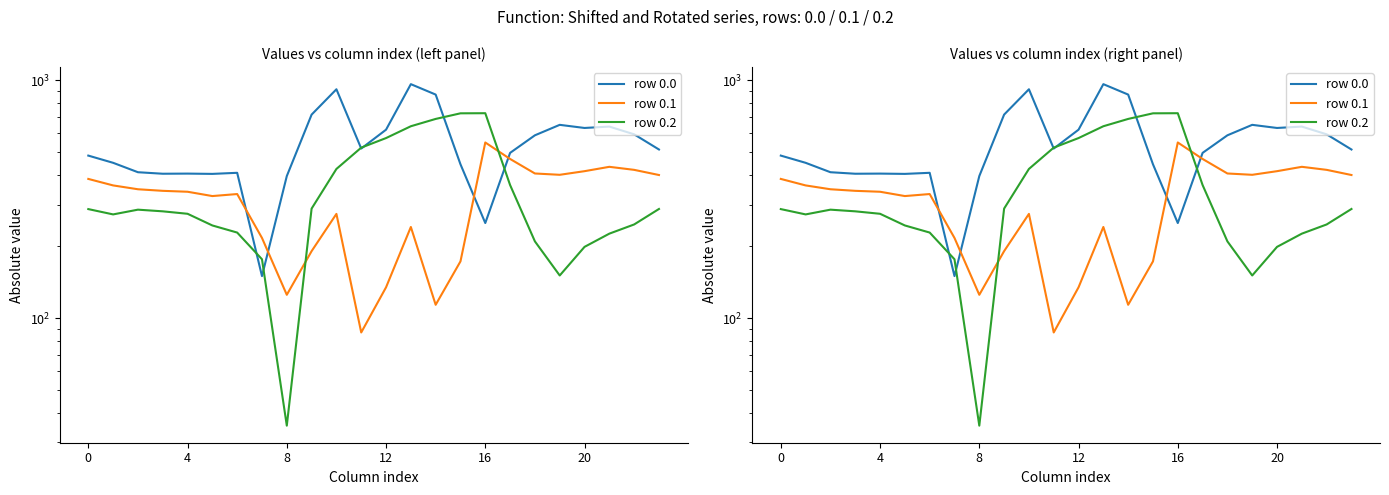

What is the difference between the row 0.2 values at 0 and 15?

438.7